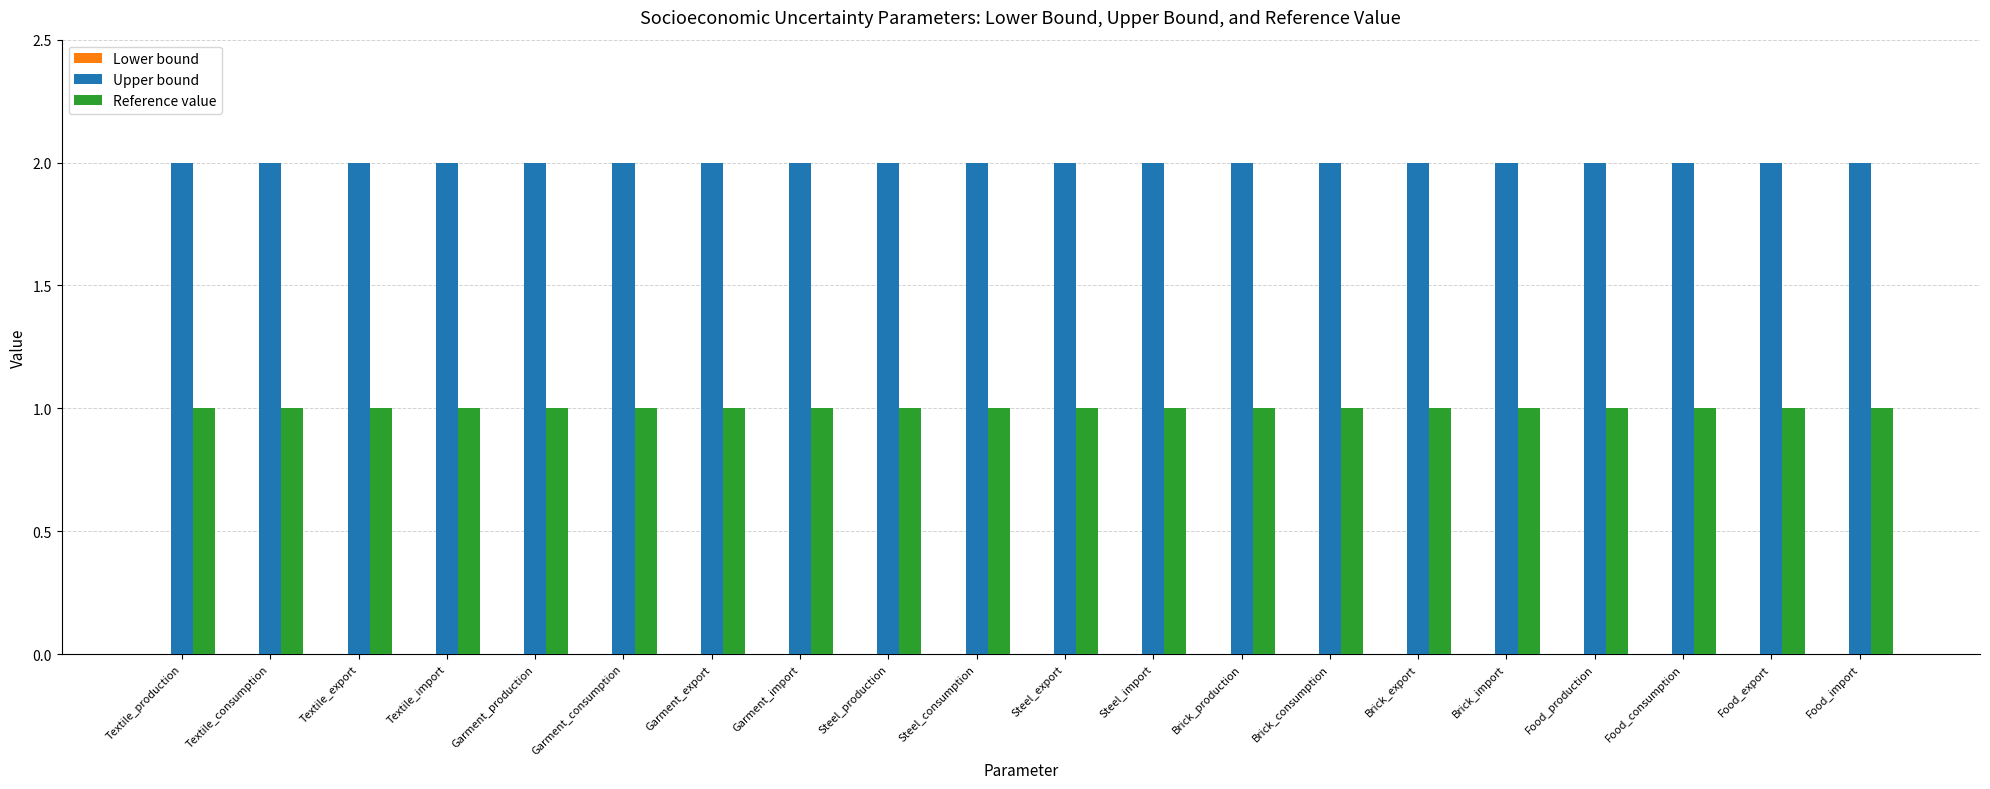

What is the total value across all series at Brick_consumption?

3